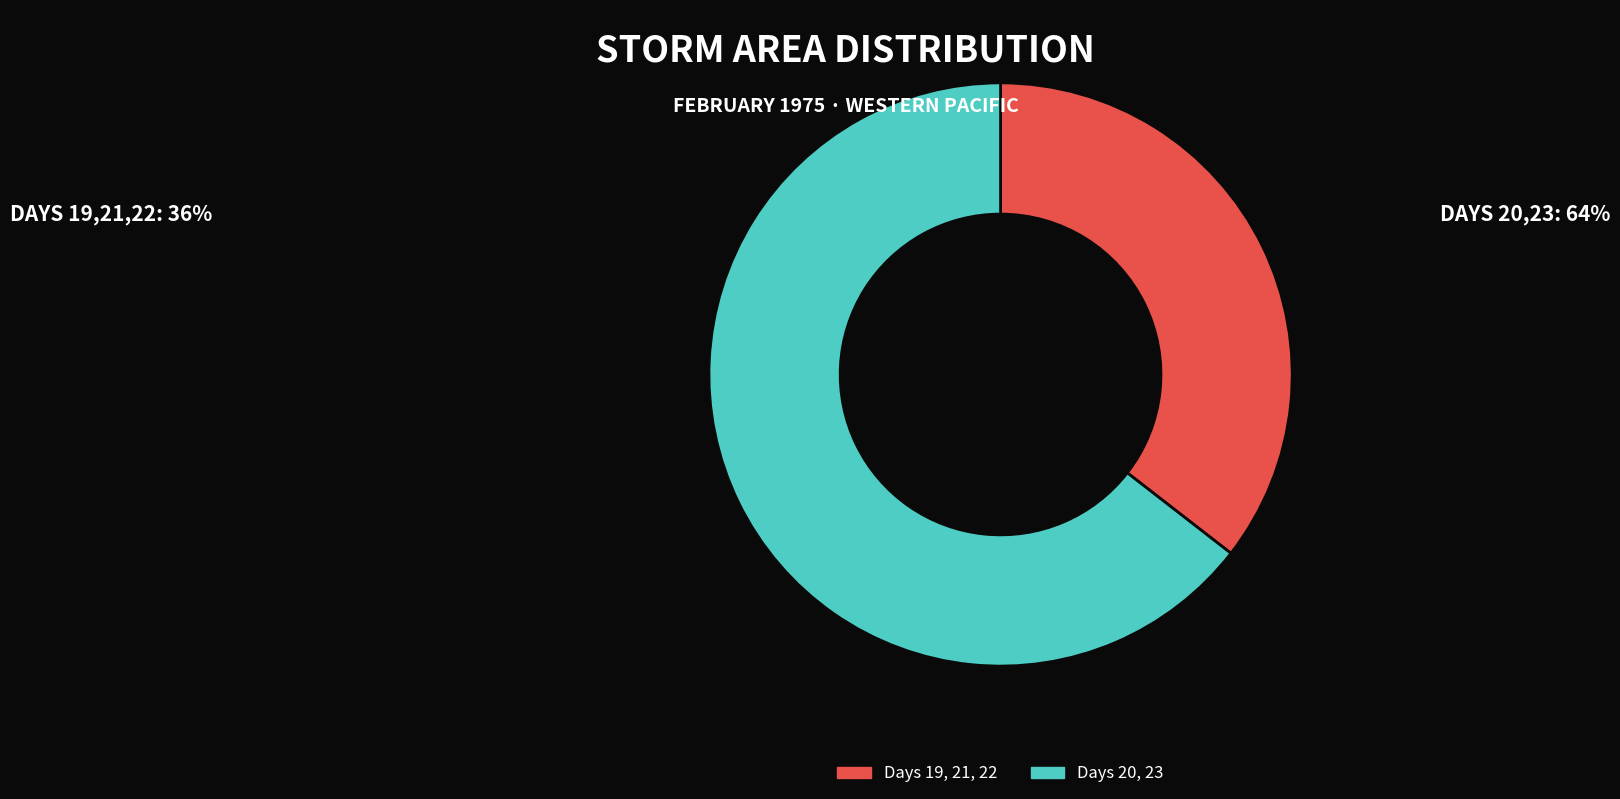

Is there a majority slice in this chart?

Yes